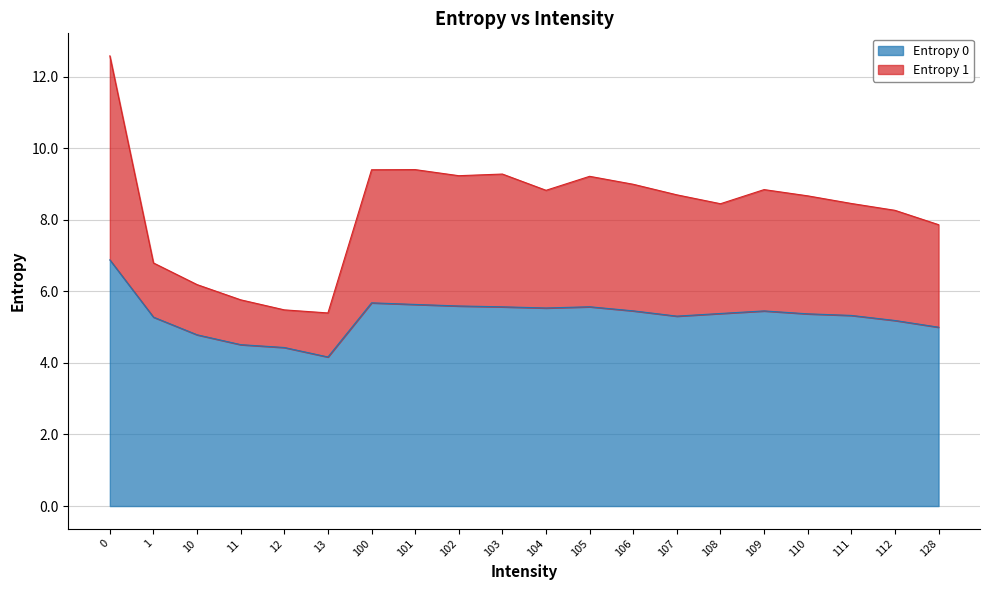

Where is the first local maximum for Entropy 1?

101